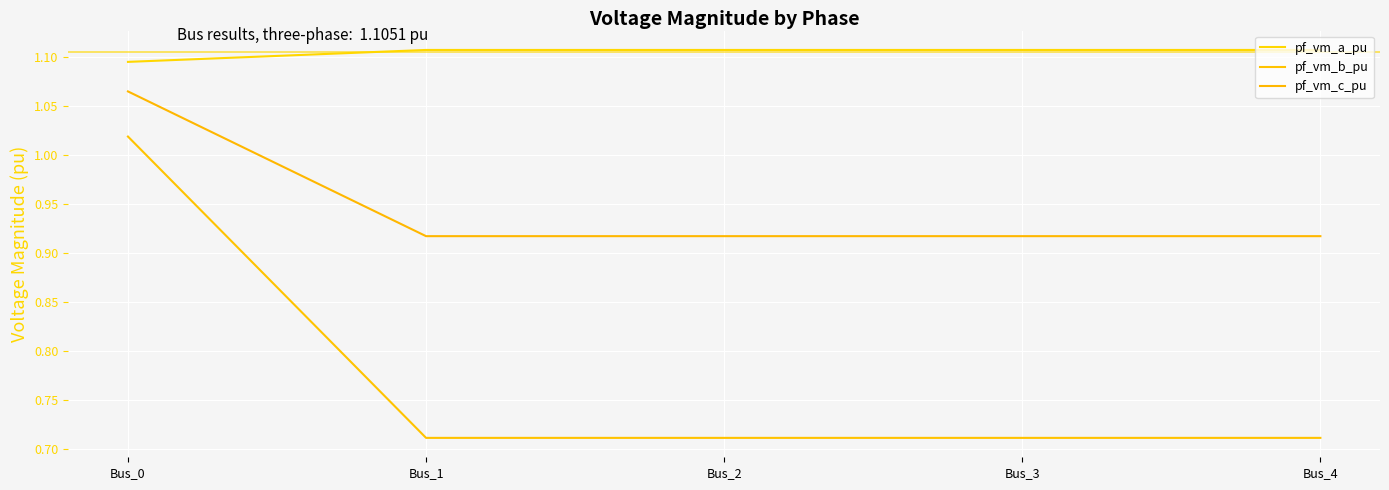

True or false: pf_vm_a_pu and pf_vm_b_pu cross at least once.

False